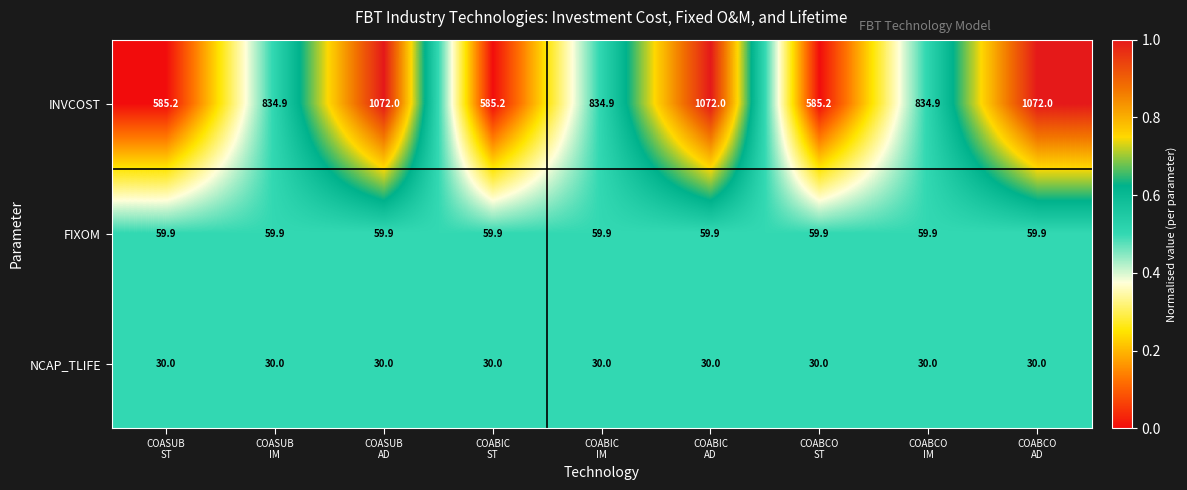

Reading left to right, transcribe all the data shown in this chart.

INVCOST: 585.2	834.9	1072.0	585.2	834.9	1072.0	585.2	834.9	1072.0
FIXOM: 59.9	59.9	59.9	59.9	59.9	59.9	59.9	59.9	59.9
NCAP_TLIFE: 30.0	30.0	30.0	30.0	30.0	30.0	30.0	30.0	30.0